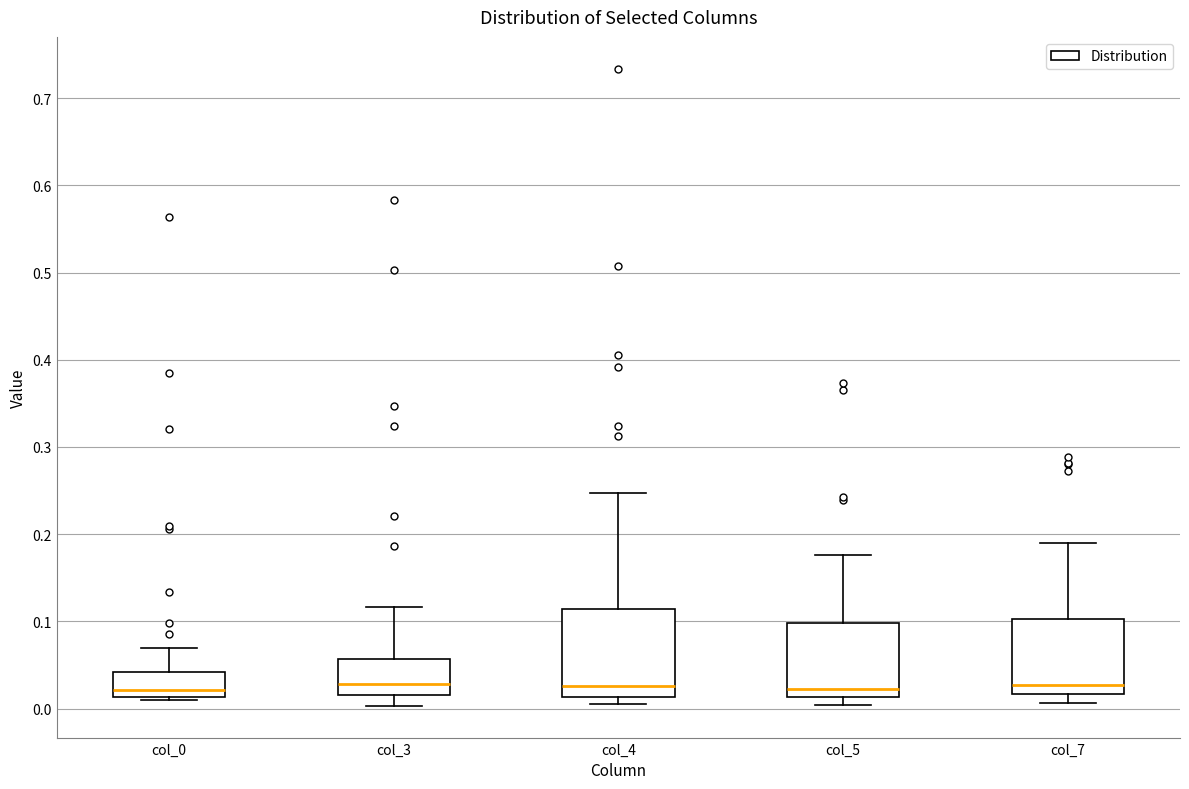

Where does the upper whisker of the box for col_0 end on the y-axis? The values are not printed on the chart, so give them approximately, as read against the axis.

0.07